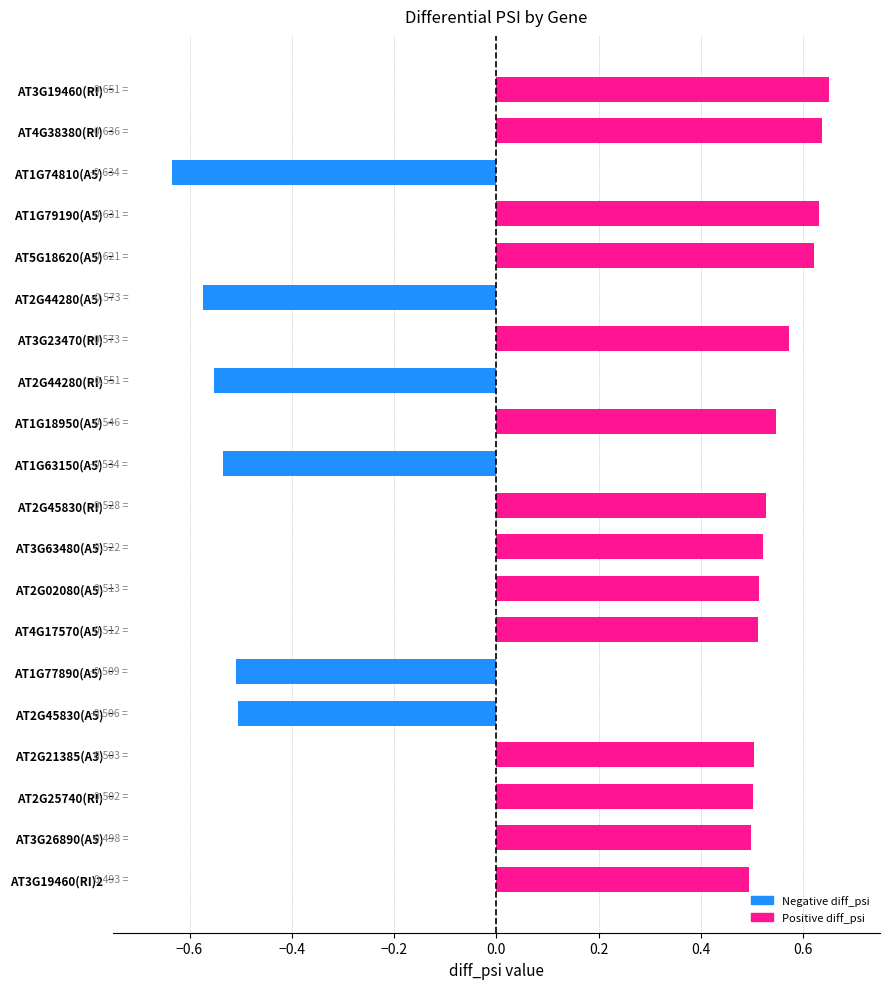

Does the chart contain any negative values?

Yes